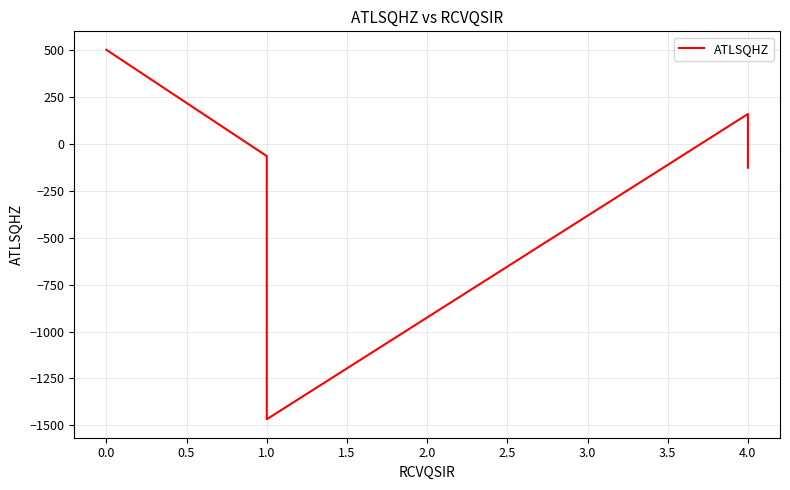

What is the greatest value displayed?

503.6